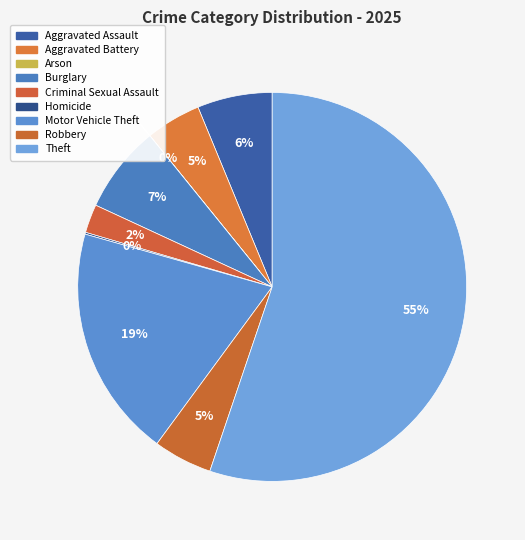

Which slice is the largest?

Theft